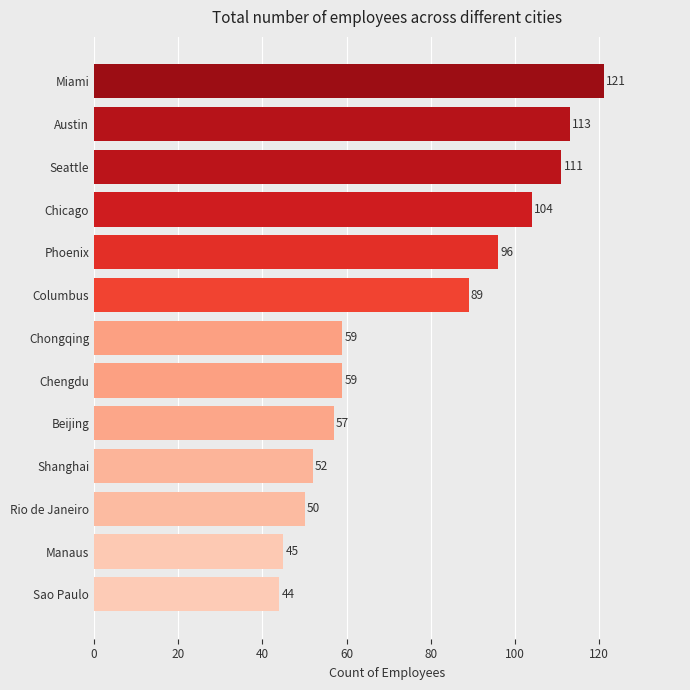

At which label is the value closest to 82?

Columbus